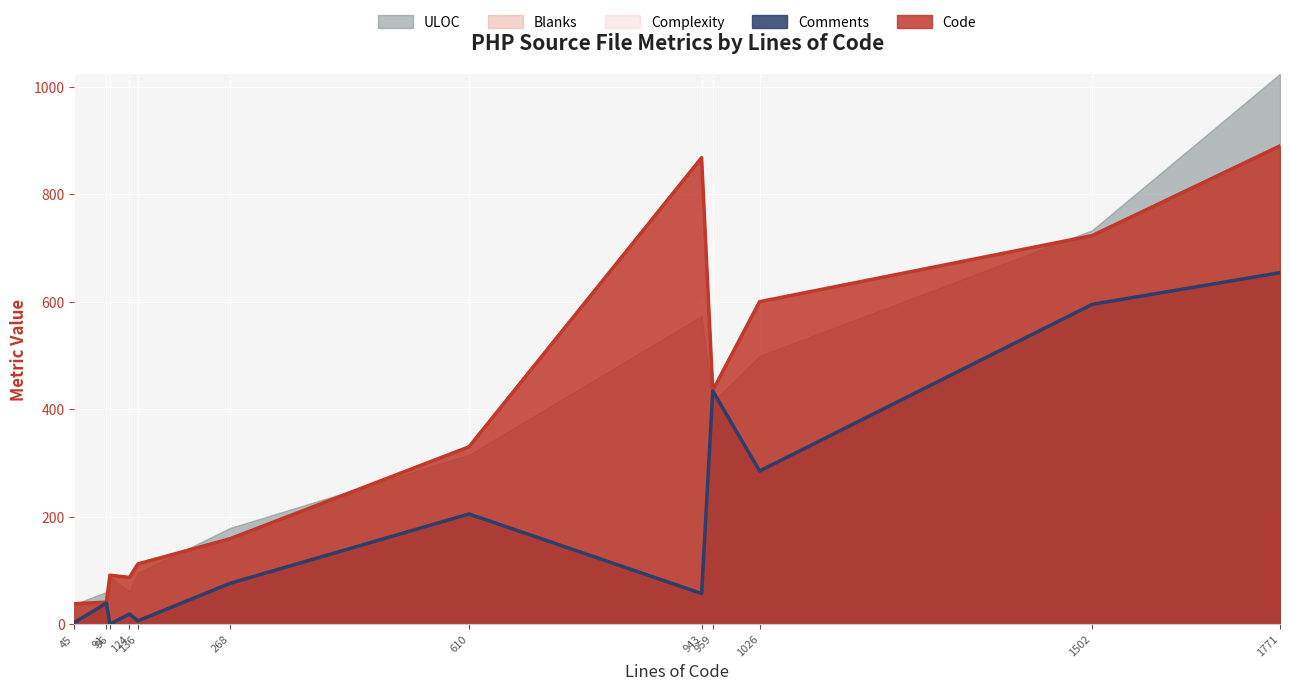

Rank the series by their maximum value, from highest to lowest.

ULOC, Code, Comments, Blanks, Complexity